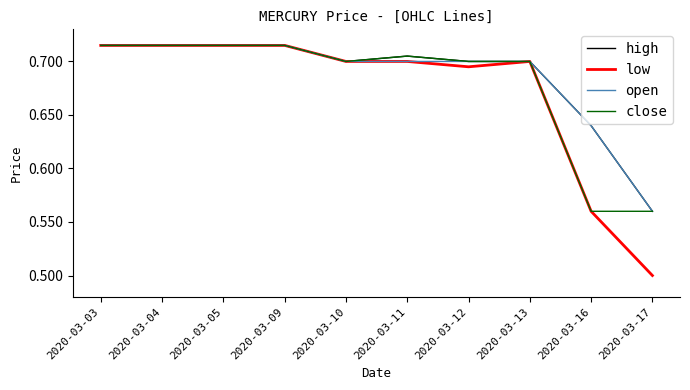

Where is low nearest to the value 0?

2020-03-17